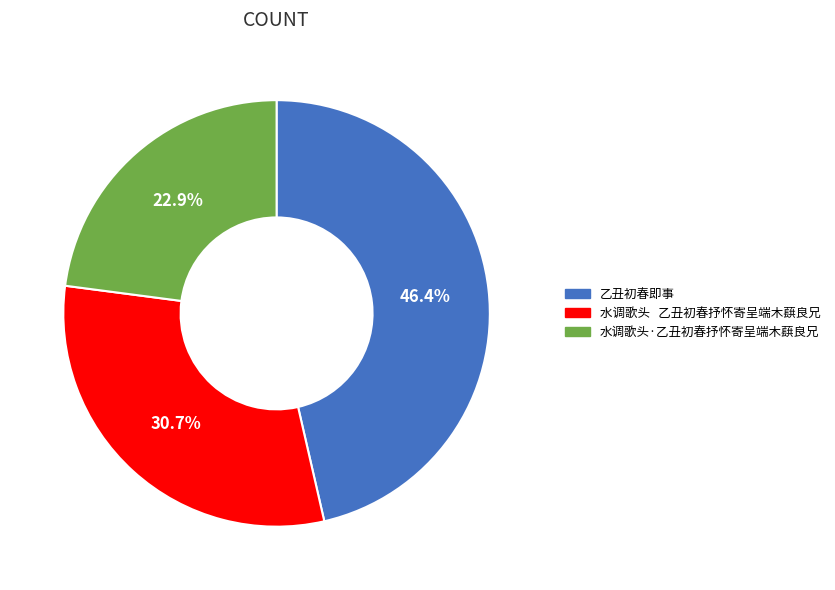

What is the total percentage of 水调歌头 乙丑初春抒怀寄呈端木蕻良兄 and 水调歌头·乙丑初春抒怀寄呈端木蕻良兄?

53.6%